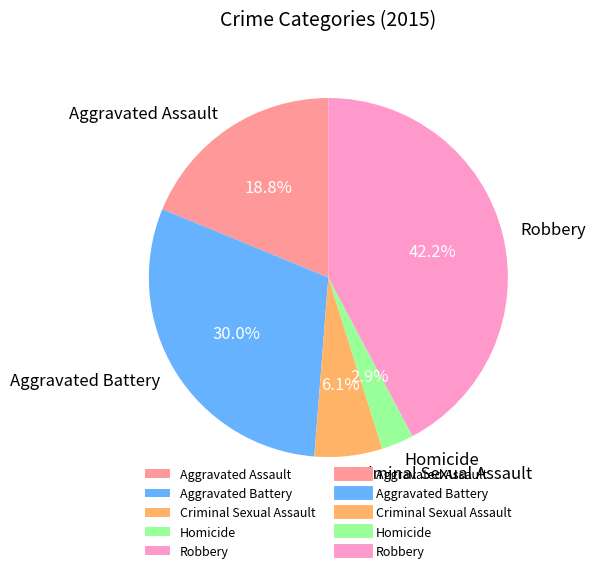

Which slice is the smallest?

Homicide